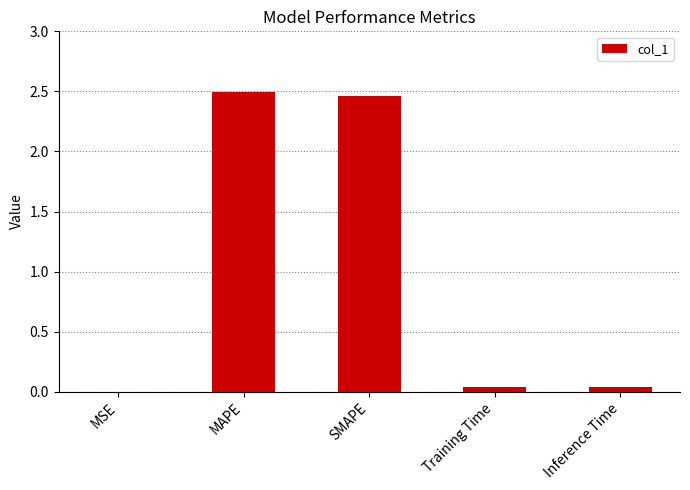

At which category does the chart reach its peak across all series?

MAPE